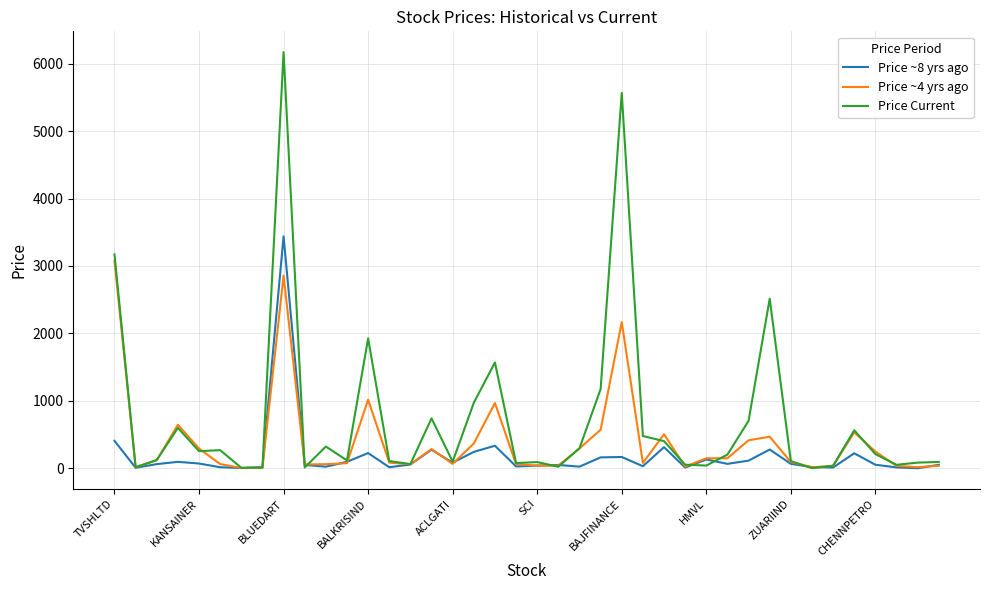

What is the maximum value for Price ~8 yrs ago?

3439.8